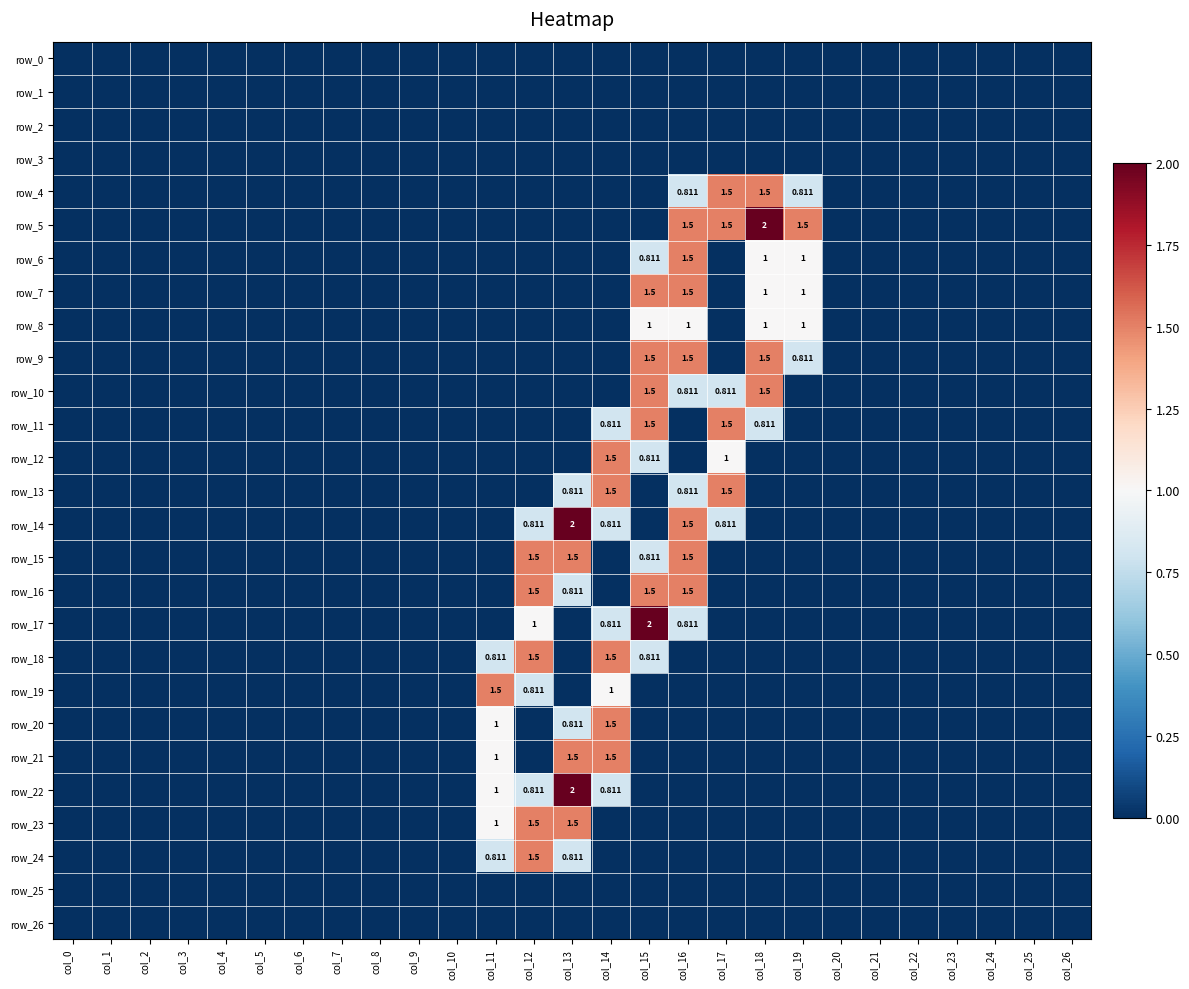

Between col_10 and col_16, which is larger?

col_10